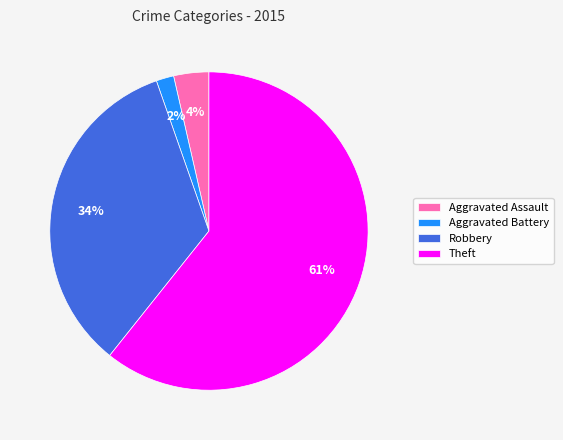

Which slice is the largest?

Theft